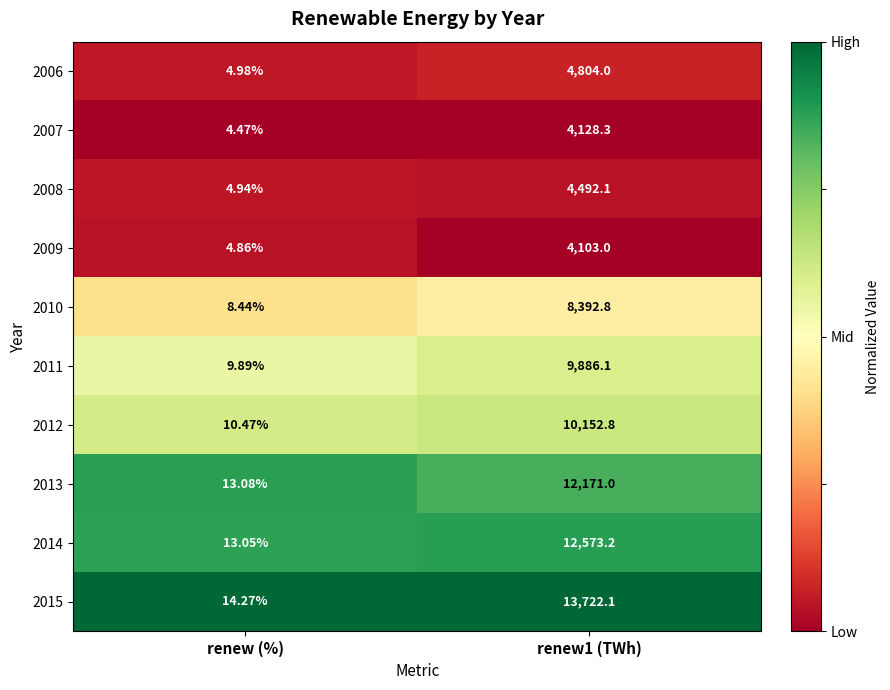

Which label corresponds to the smallest value in the chart?

renew (%)